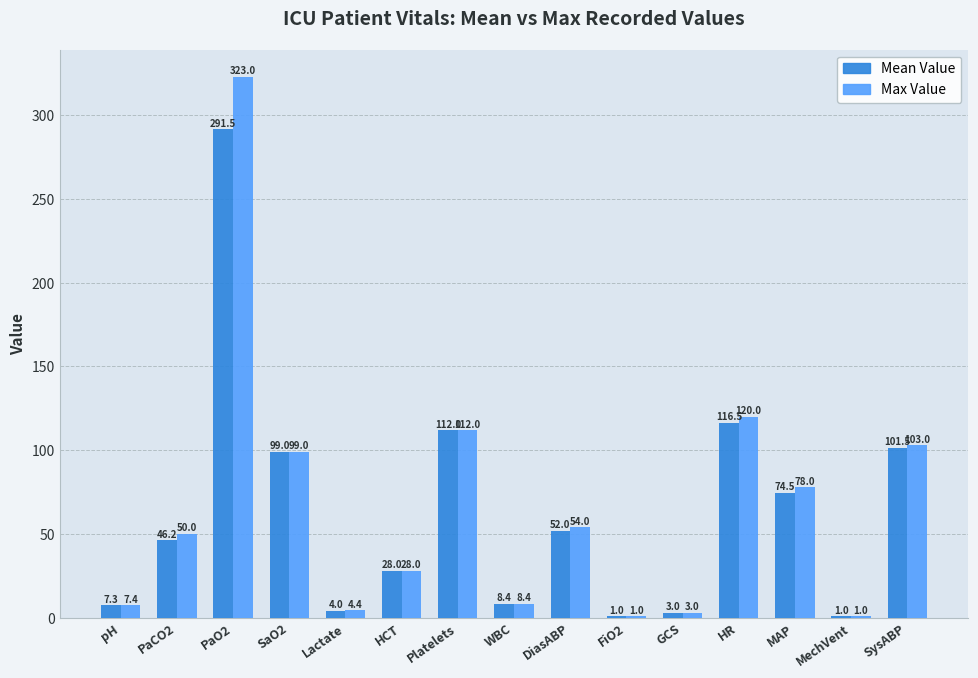

Which series has the largest total across all categories?

Max Value